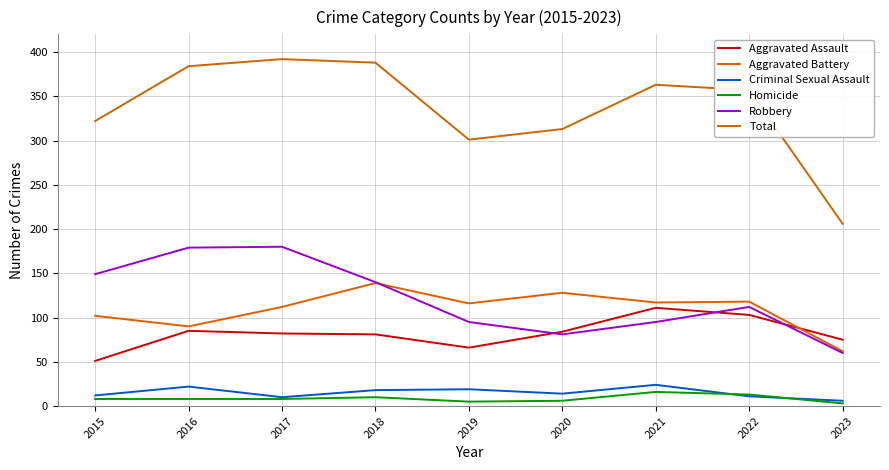

What is the difference between the Aggravated Battery values at 2023 and 2015?

40